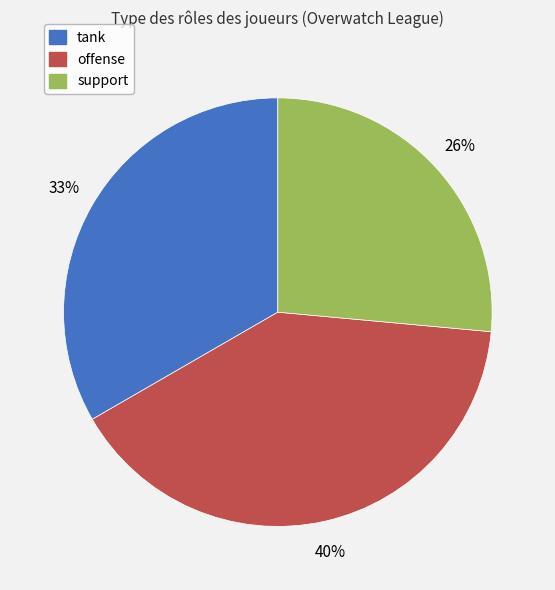

True or false: offense accounts for 40% of the total.

True